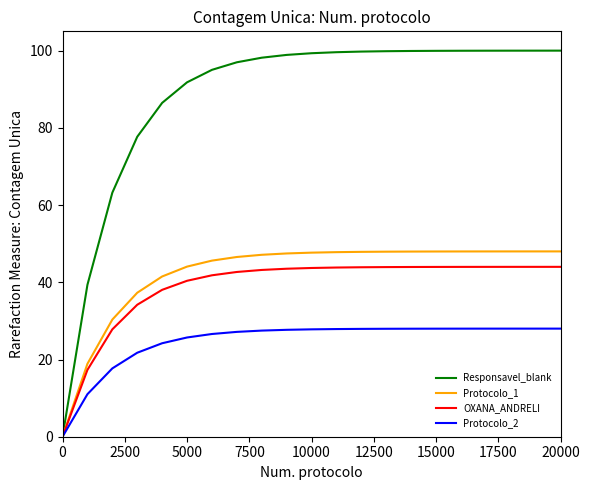

Which series has the largest range (max minus min)?

Responsavel_blank